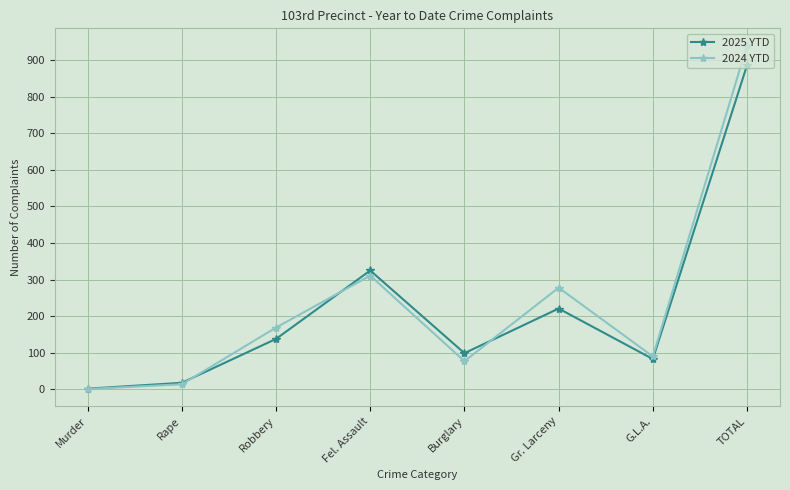

Where is 2024 YTD nearest to the value 470?

Fel. Assault